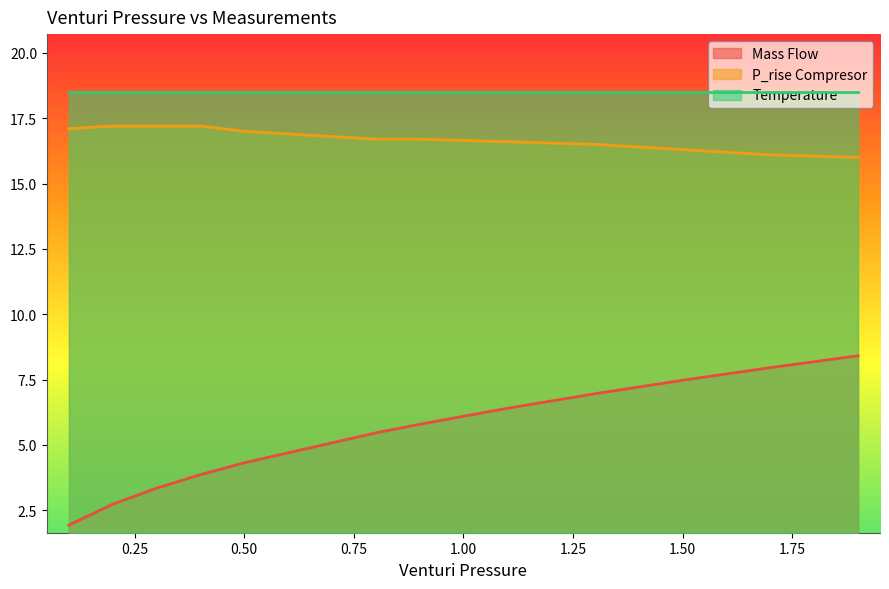

The value of Mass Flow at 0.8 is 2.5. True or false?

False